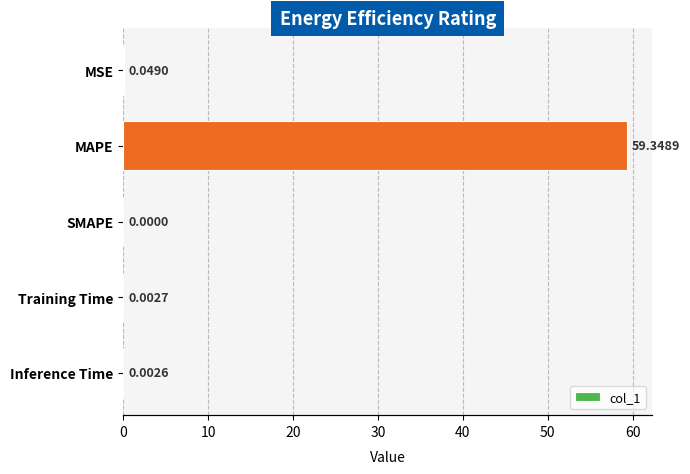

Are the bars grouped side by side (vs. stacked)?

No